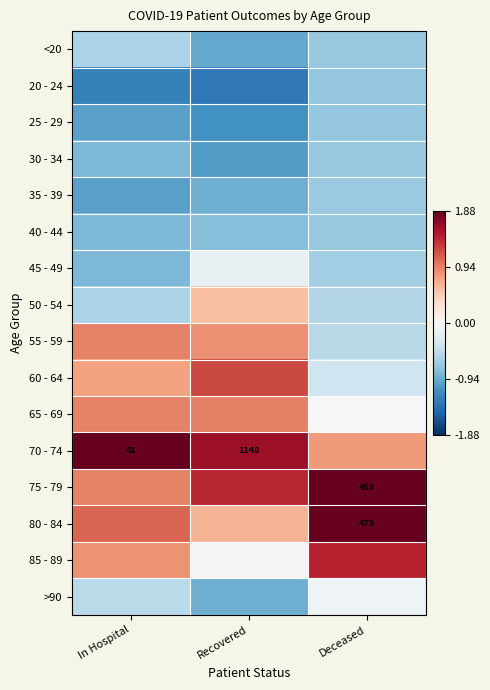

Is the value of 70 - 74 at In Hospital greater than the value of 80 - 84 at Deceased?

No